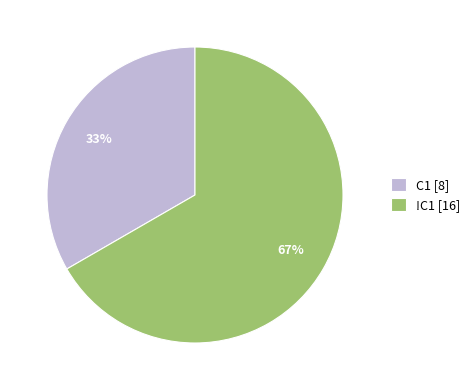

What is the smallest slice in the pie chart?

C1